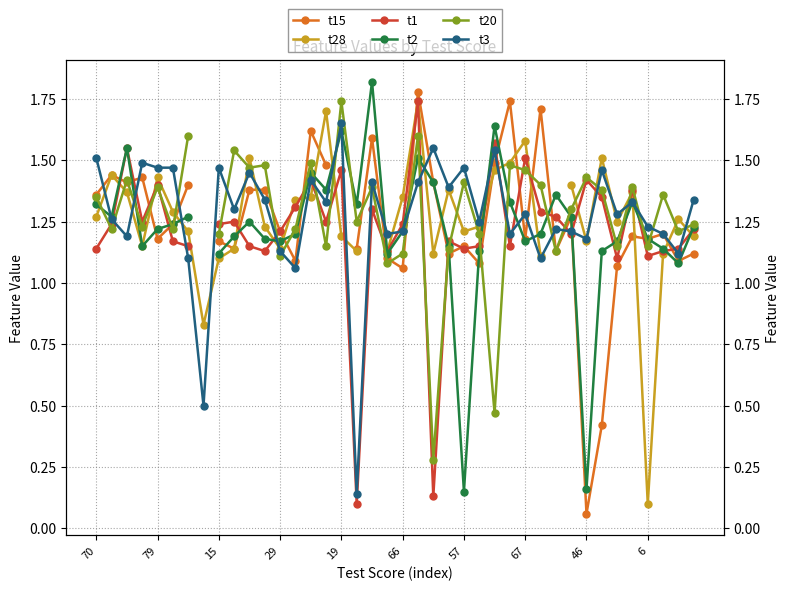

What is the value of the t15 point at the 10th from the left?

1.1